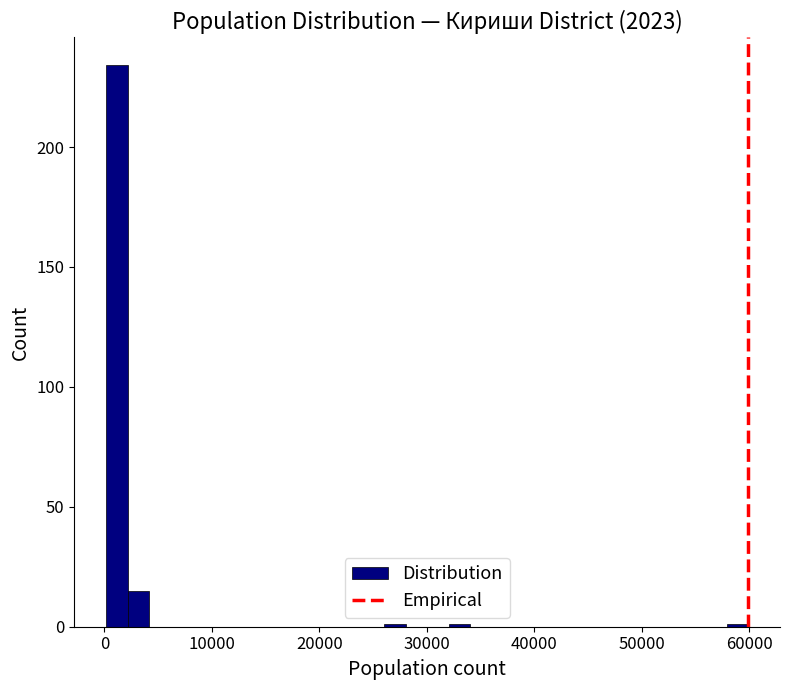

Around what value on the x-axis is the tallest bar? Give the approximate position of its centre, as read against the axis.

1000